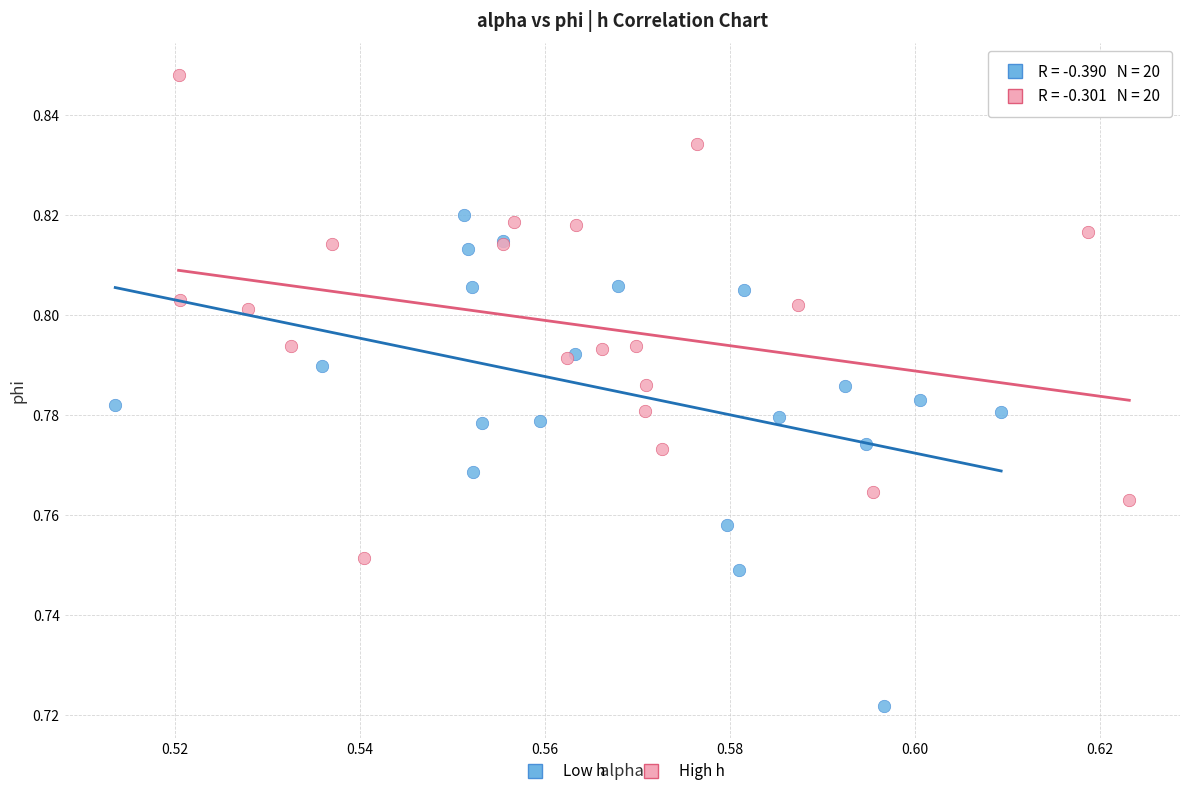

What are all the series names shown in the legend?

Low h, High h